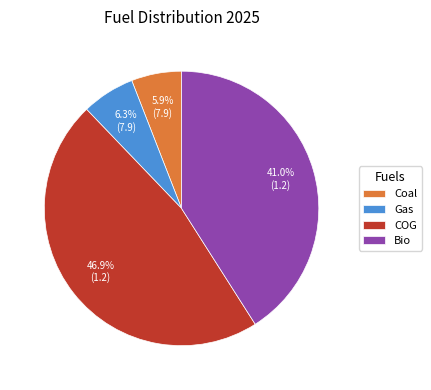

What is the largest slice in the pie chart?

COG